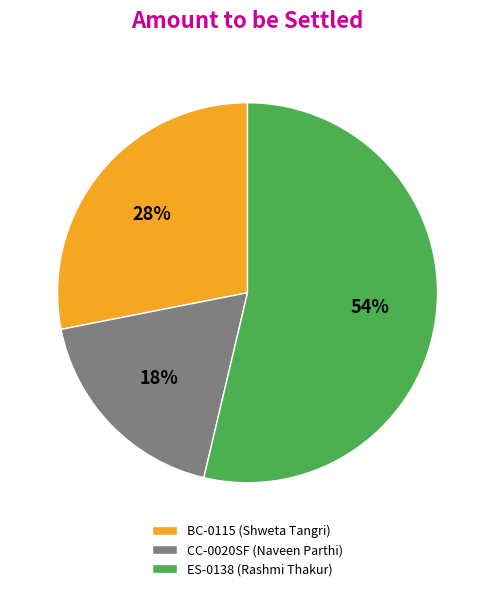

True or false: CC-0020SF (Naveen Parthi) accounts for 18% of the total.

True